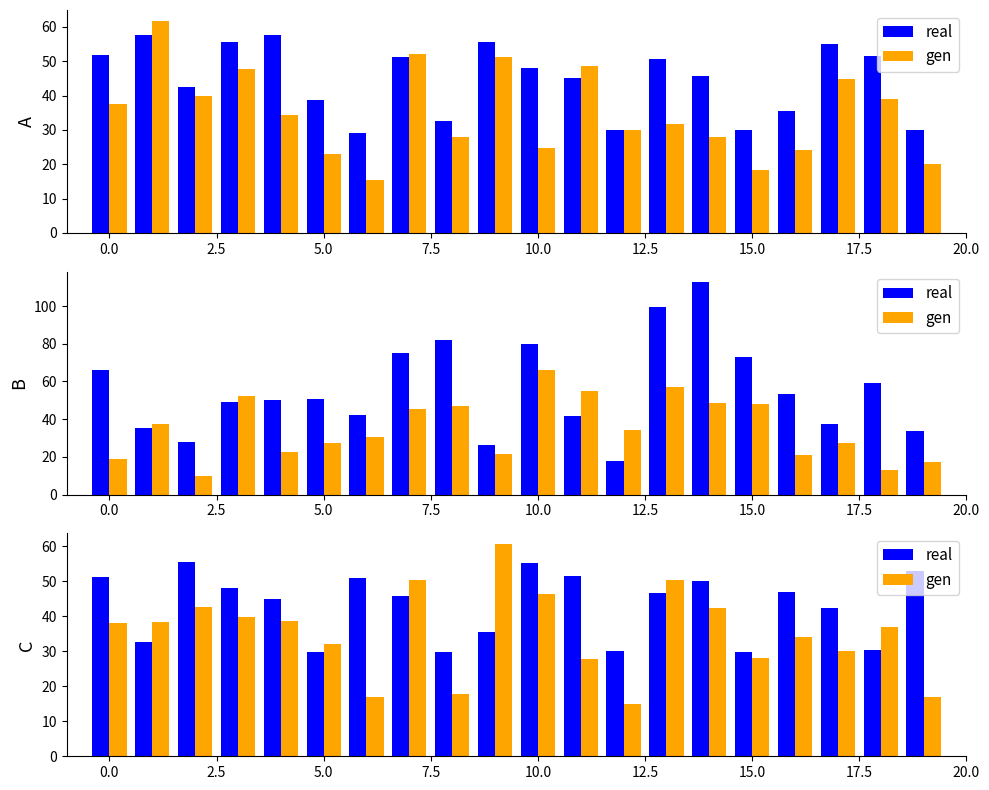

Rank the series by their average value, from lowest to highest.

gen, real